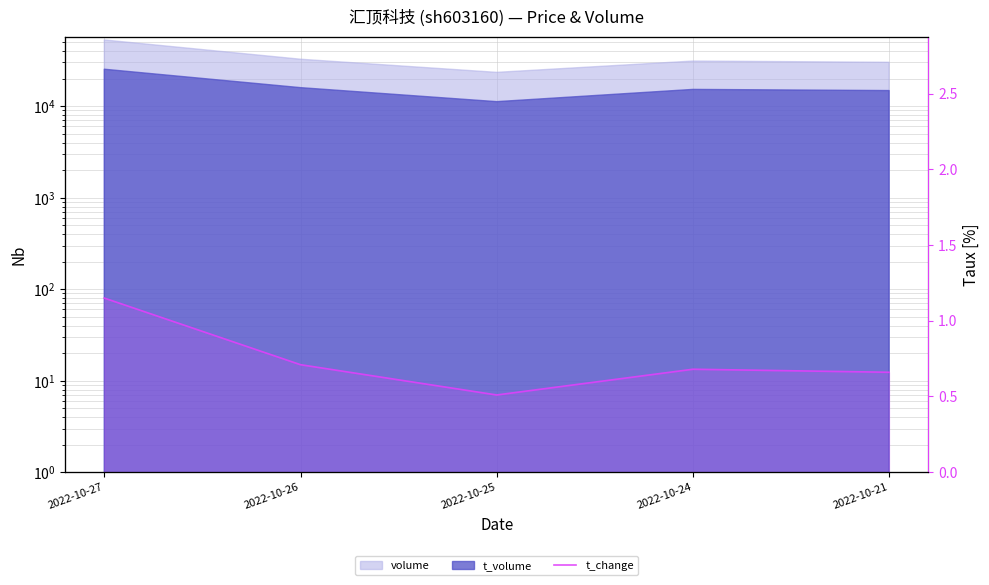

The value at 2022-10-26 is 0.7. True or false?

True